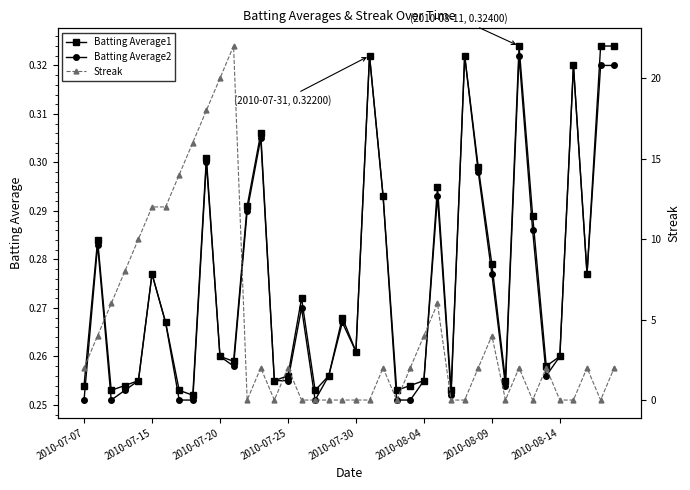

Rank the series by their maximum value, from highest to lowest.

Streak, Batting Average1, Batting Average2